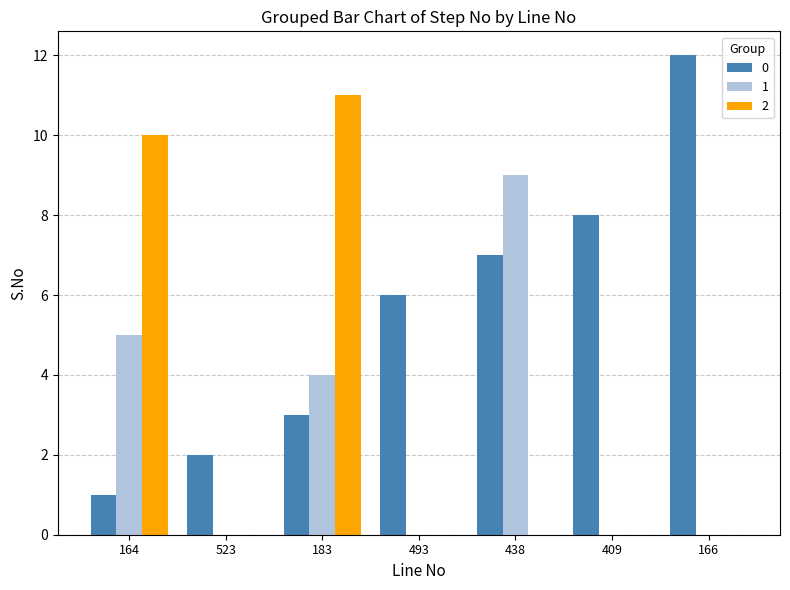

At which category is the sum across all series the highest?

183